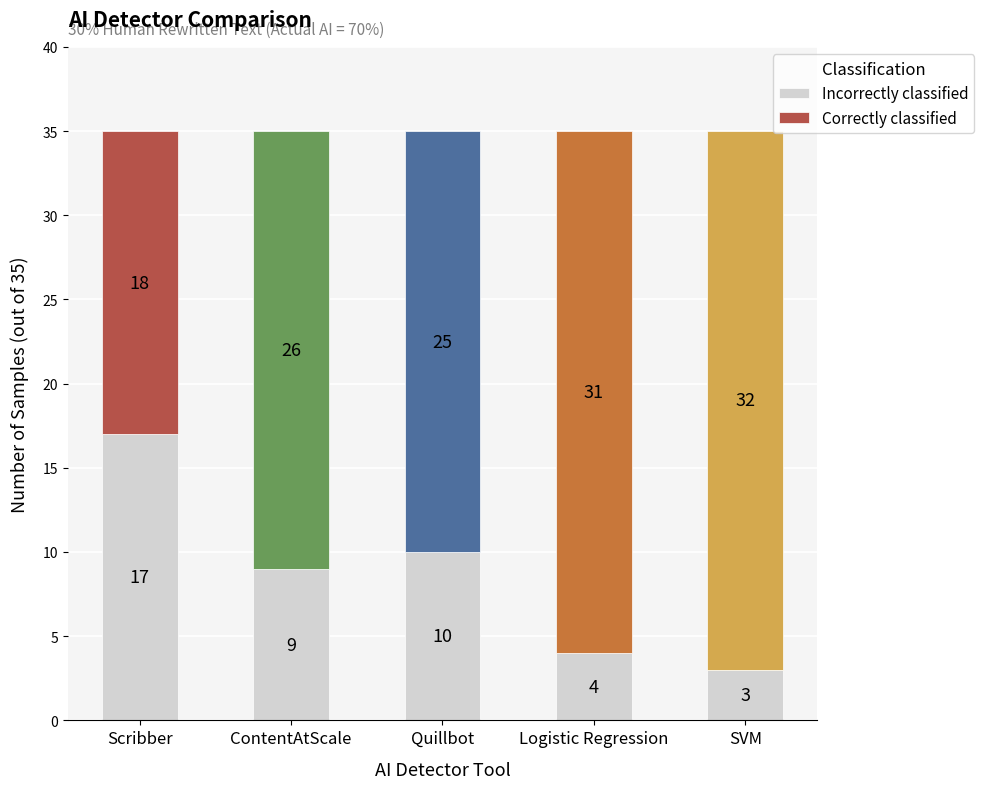

What are all the series names shown in the legend?

Incorrectly classified, Correctly classified